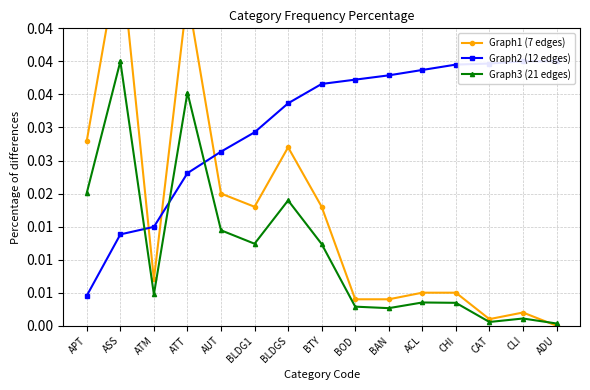

Does the chart display data point markers on the line(s)?

Yes